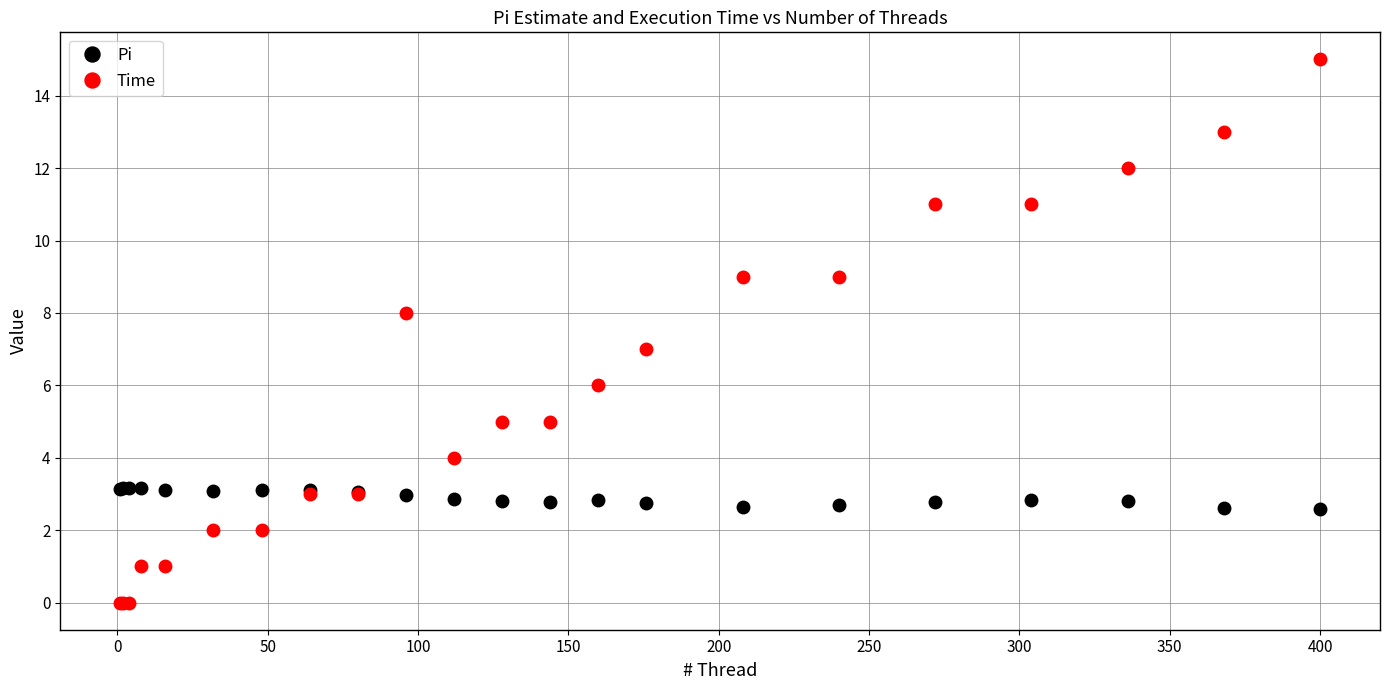

Which series has the widest spread of values?

Time